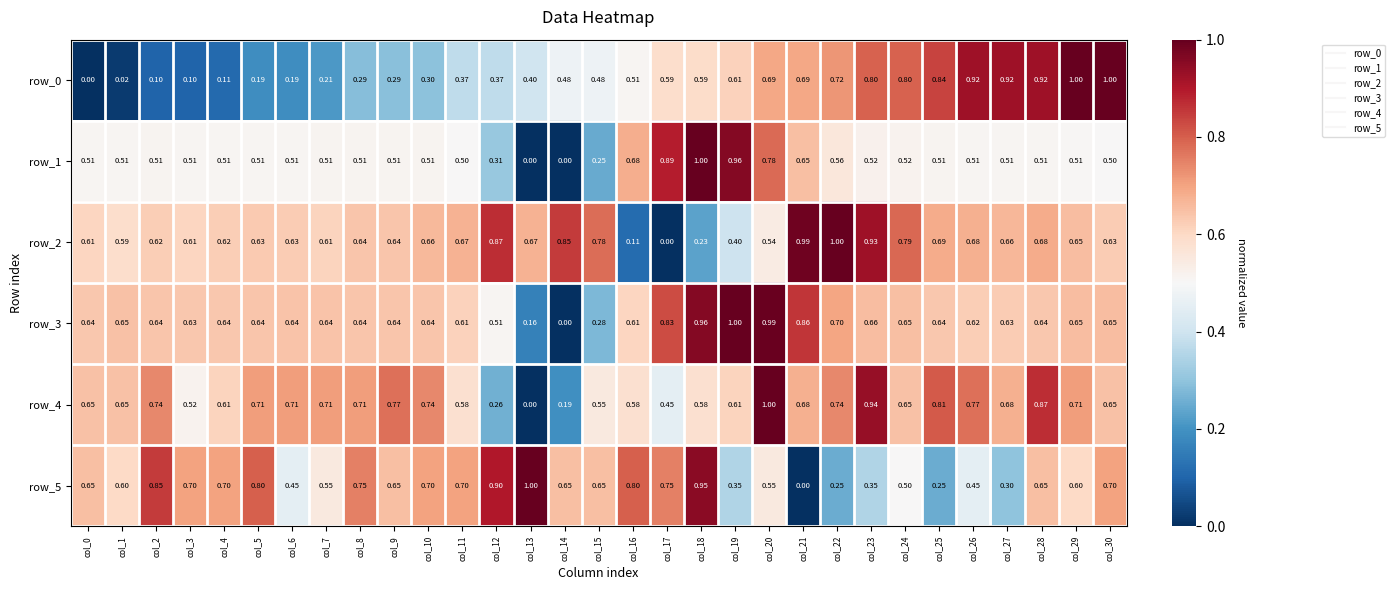

Where is row_4 nearest to the value 0?

col_13